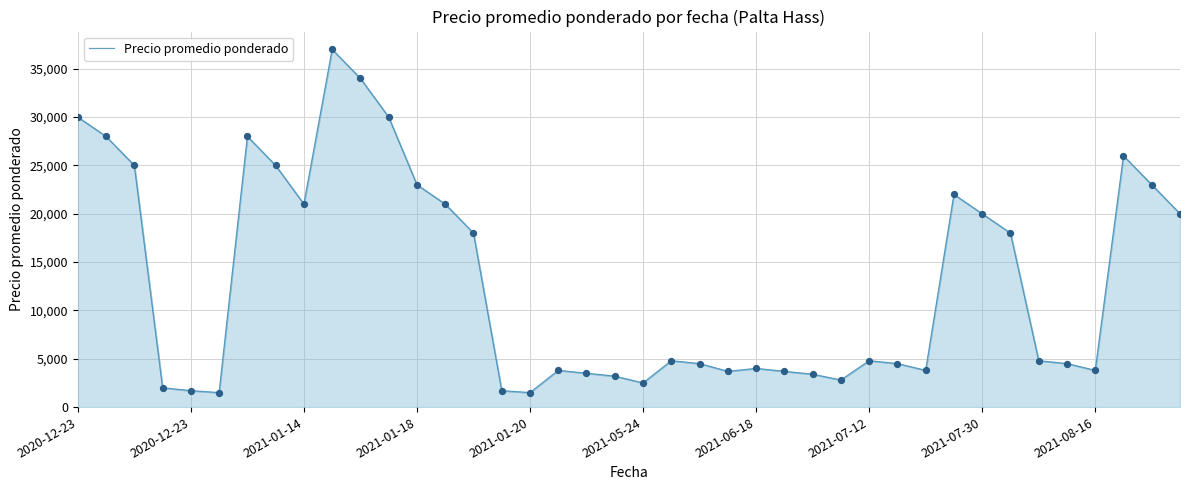

What is the smallest value displayed?

1500